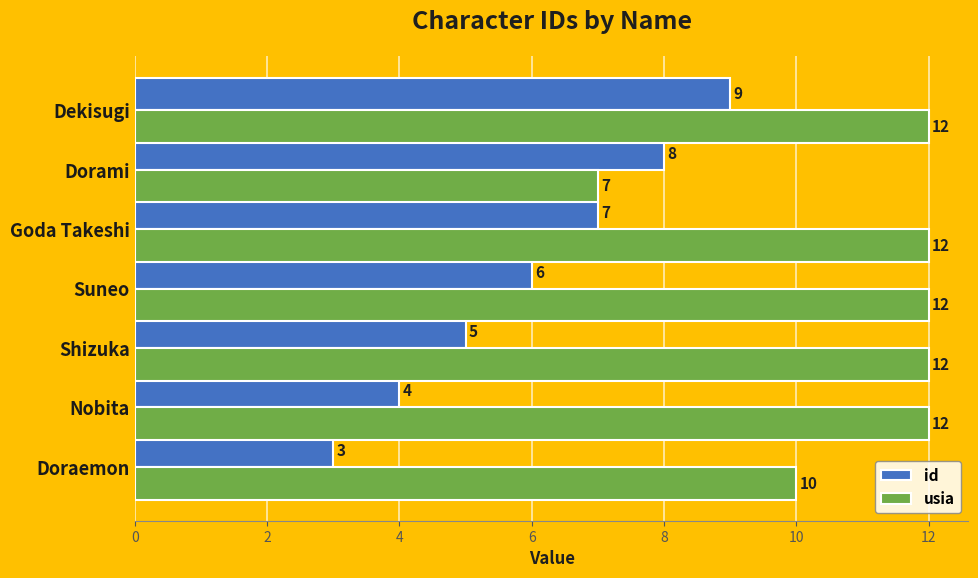

What is the lowest value of the usia series?

7